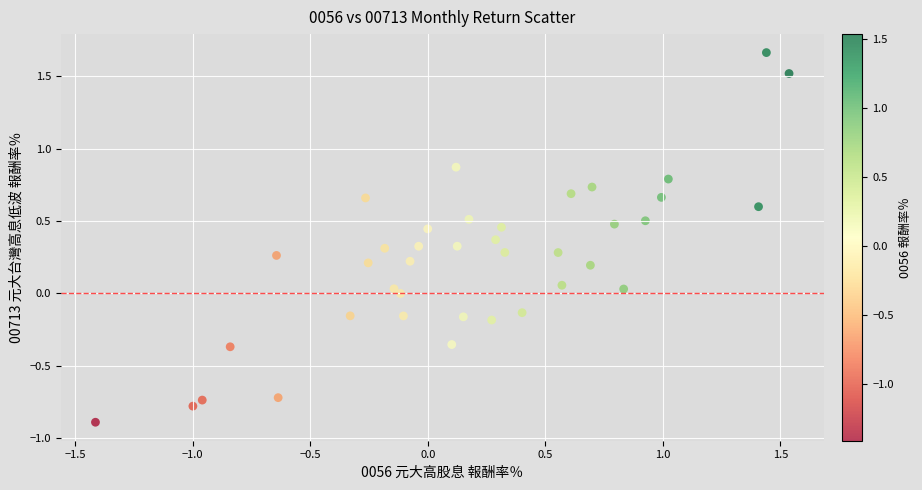

What is the range of Y values (max minus min)?

2.6